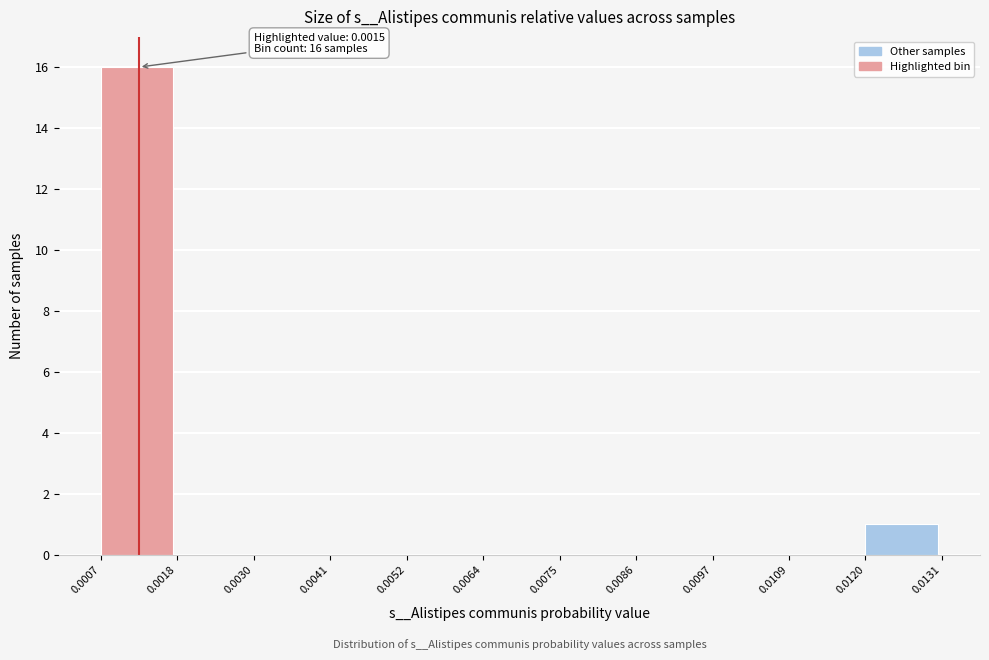

Over which range of the x-axis is the bar tallest?

0.0007 to 0.0018